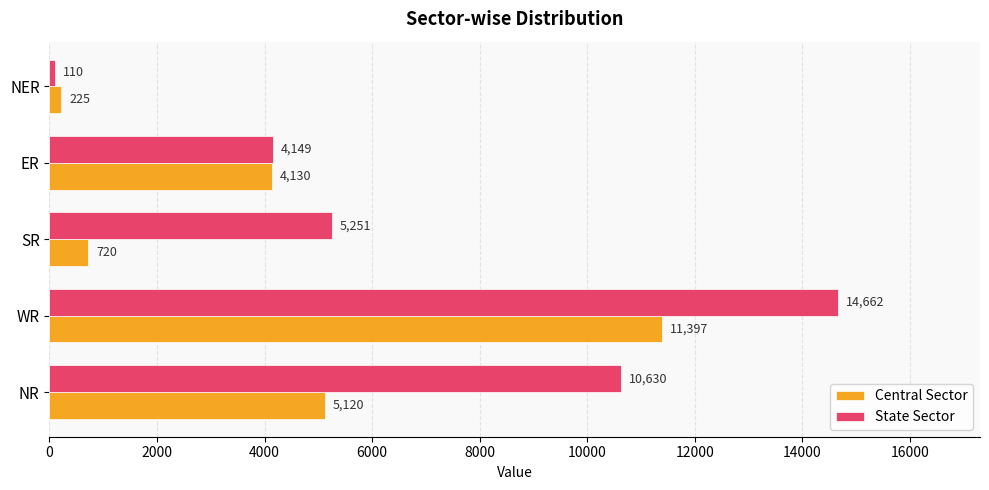

What is the difference between the maximum and minimum values in the State Sector series?

14552